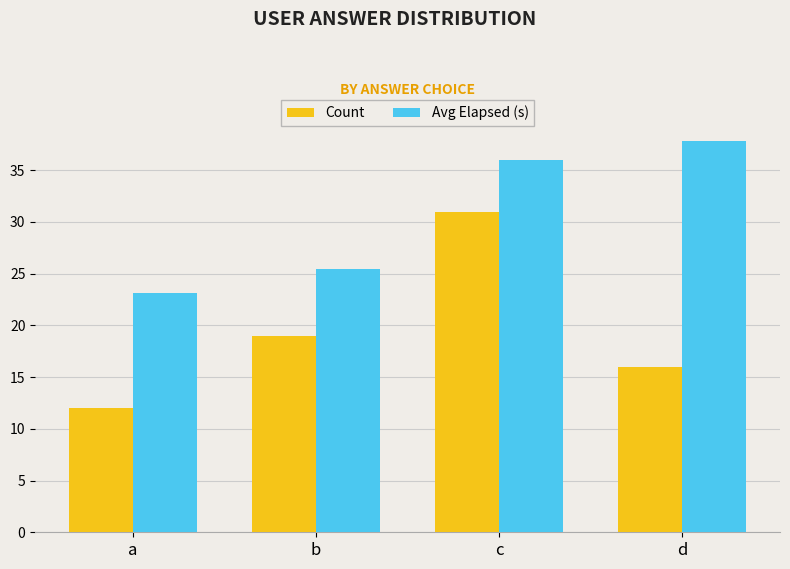

Is the value of Count at b greater than the value of Avg Elapsed (s) at d?

No